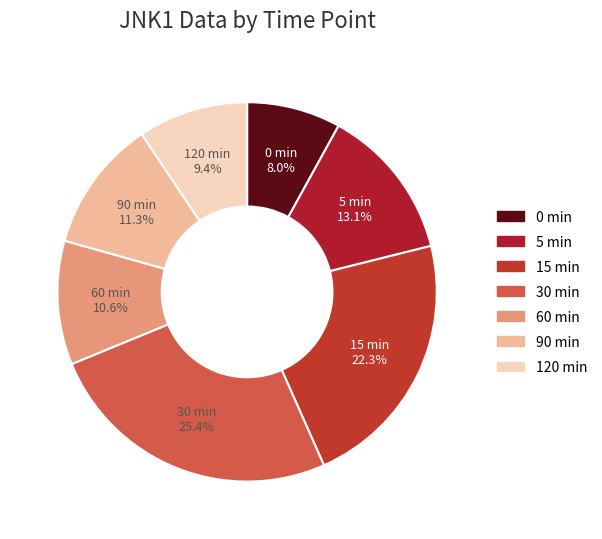

To the nearest percent, what percentage of the pie is 120 min?

9%